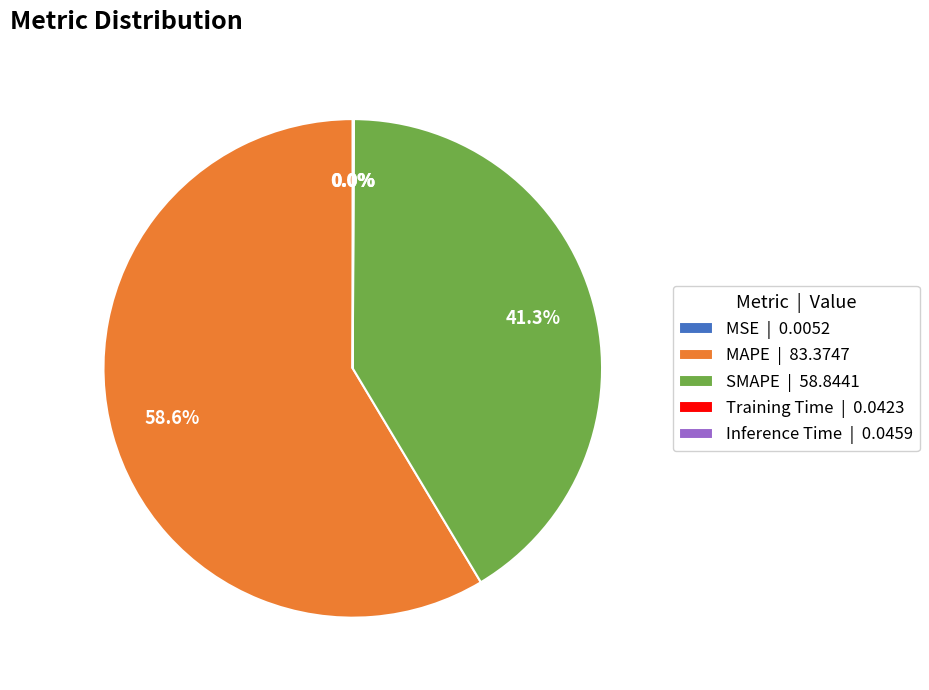

Is it true that SMAPE is 41% of the pie?

True